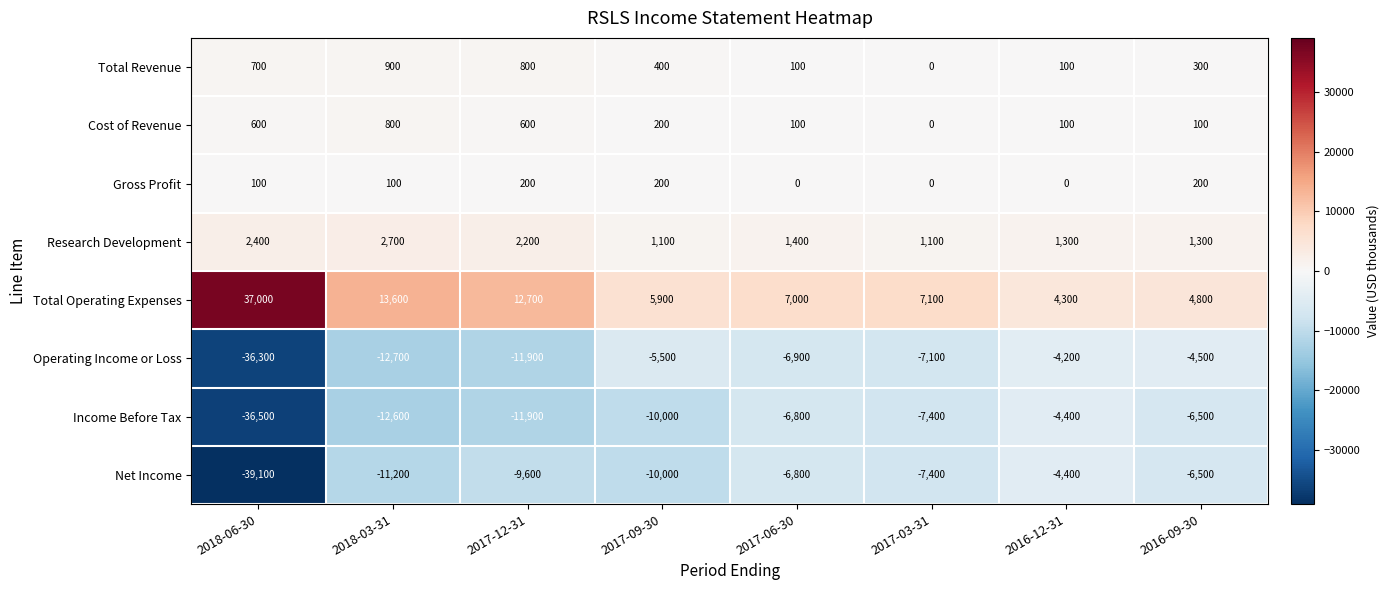

At which label does Research Development first exceed 1400?

2018-06-30